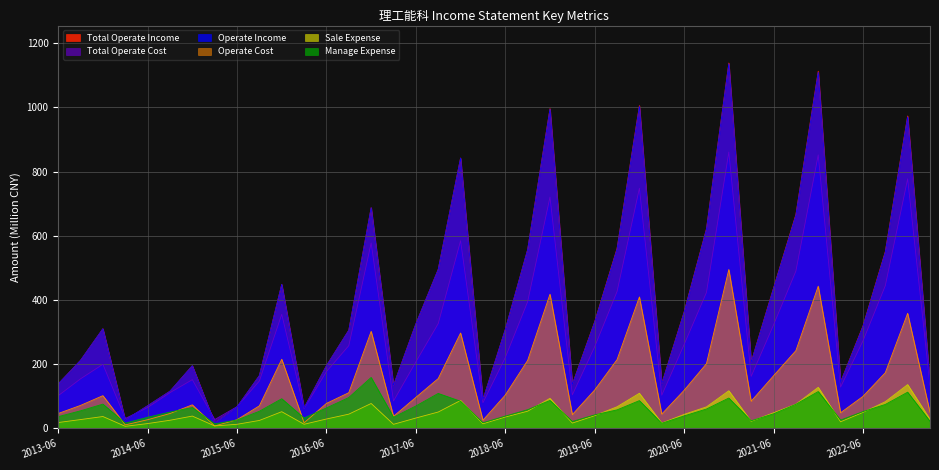

At 2014-12-31, list the series in order from largest to smallest.

Total Operate Income, Operate Income, Total Operate Cost, Operate Cost, Manage Expense, Sale Expense